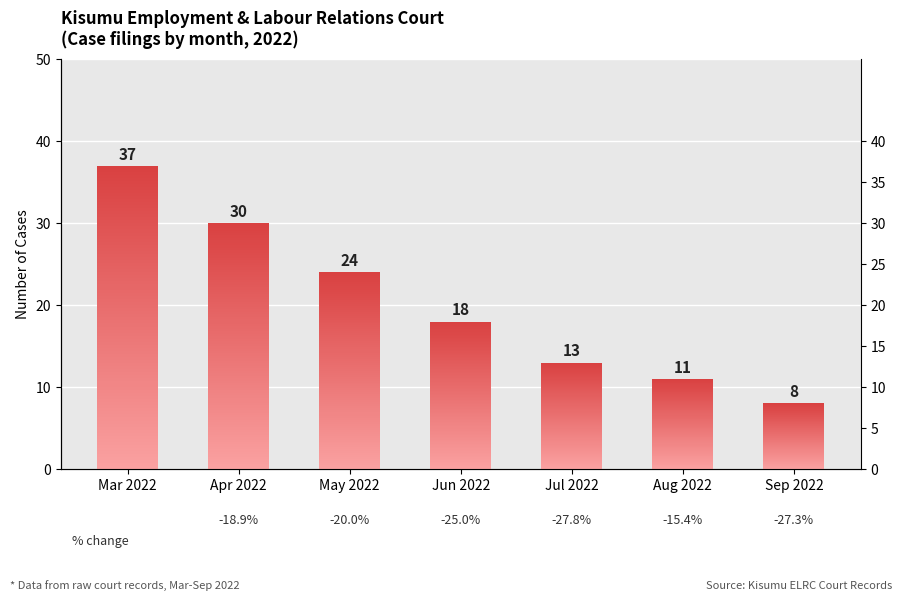

What is the label of the 2nd bar from the left?

Apr 2022